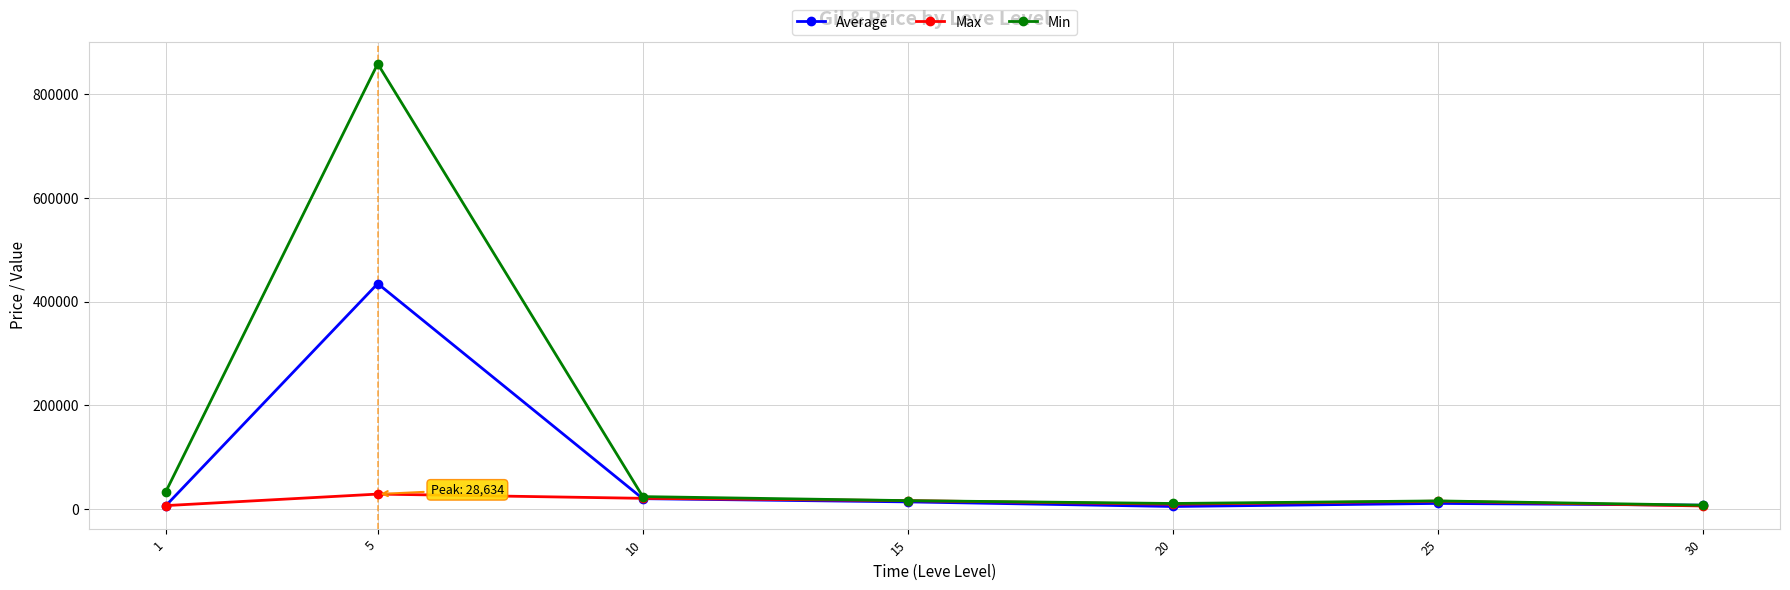

What is the greatest value displayed?

858635.6